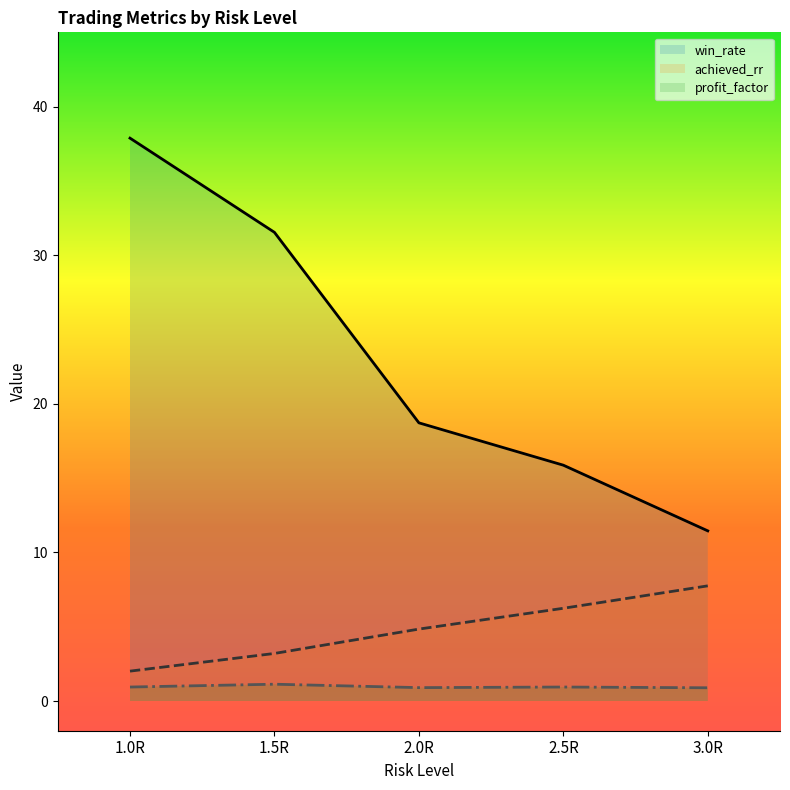

What is the difference between the achieved_rr values at 1.5R and 2.0R?

1.6